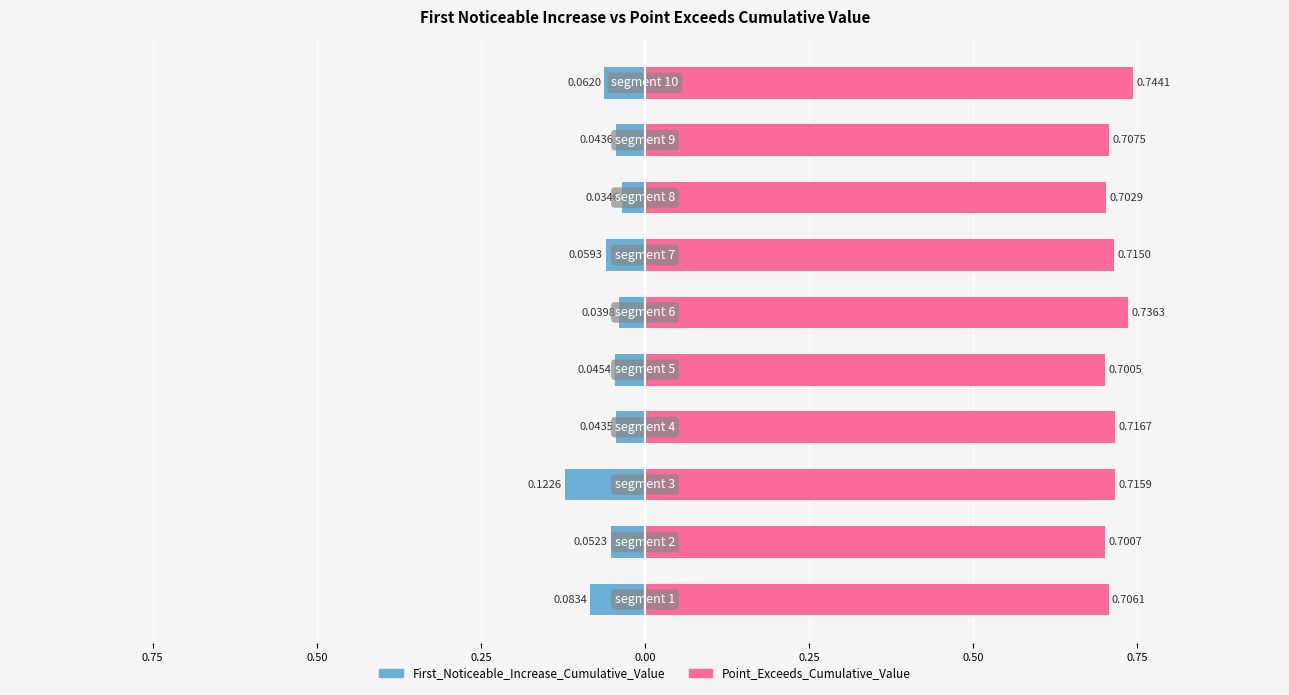

Count the Point_Exceeds_Cumulative_Value values in the range 0 to 1.

10